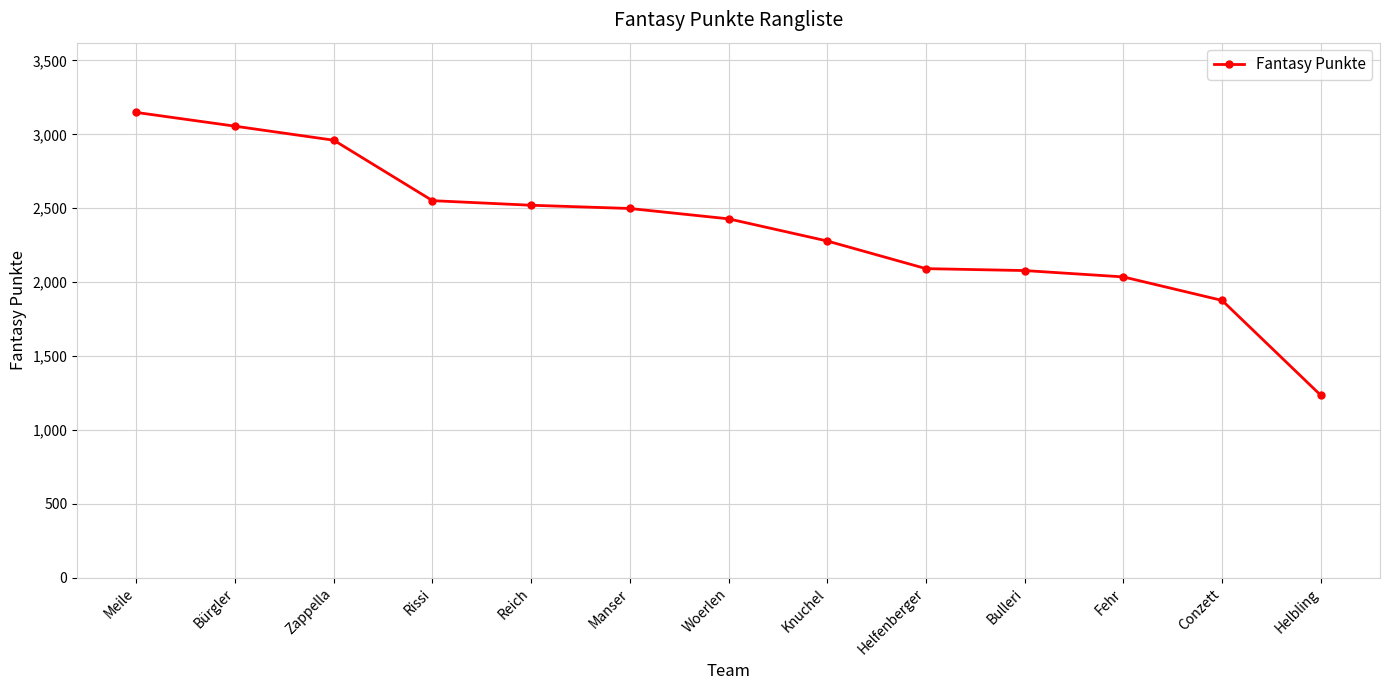

How many lines are shown in the chart?

1